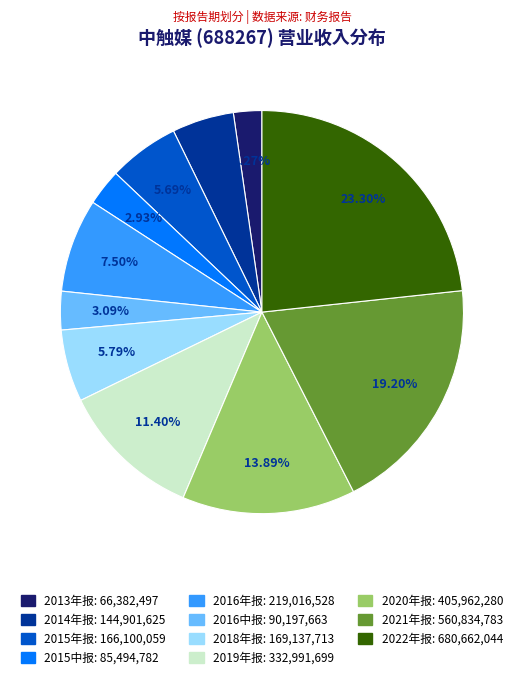

Which slice is the largest?

2022年报